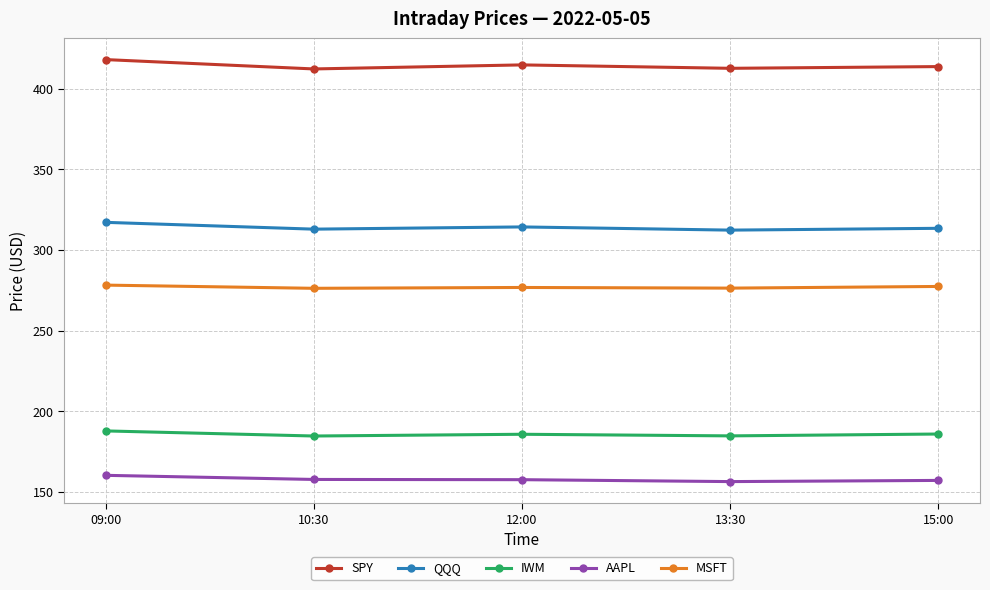

At 12:00, list the series in order from smallest to largest.

AAPL, IWM, MSFT, QQQ, SPY